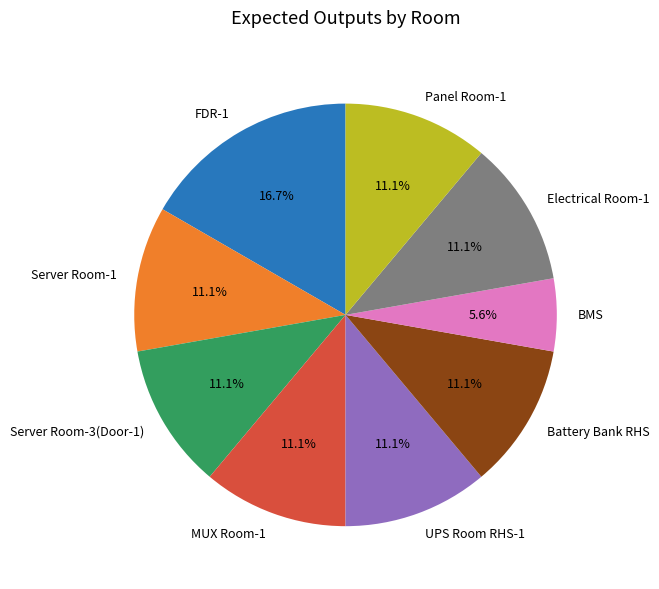

What percentage is NOT represented by Electrical Room-1?

88.9%